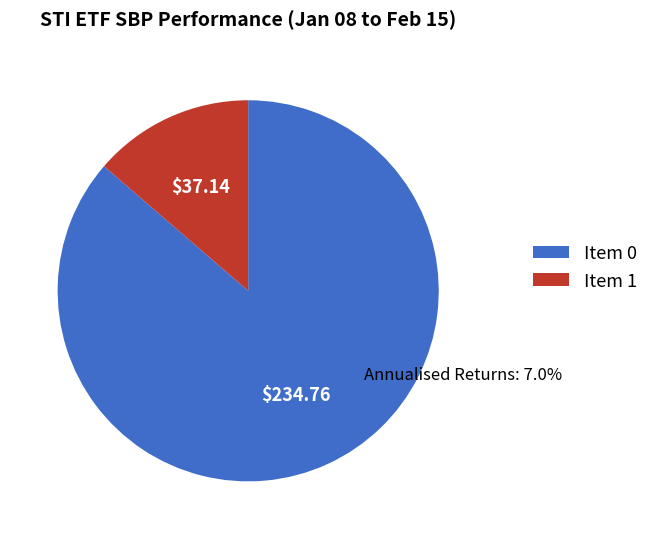

Does any single category account for the majority?

Yes